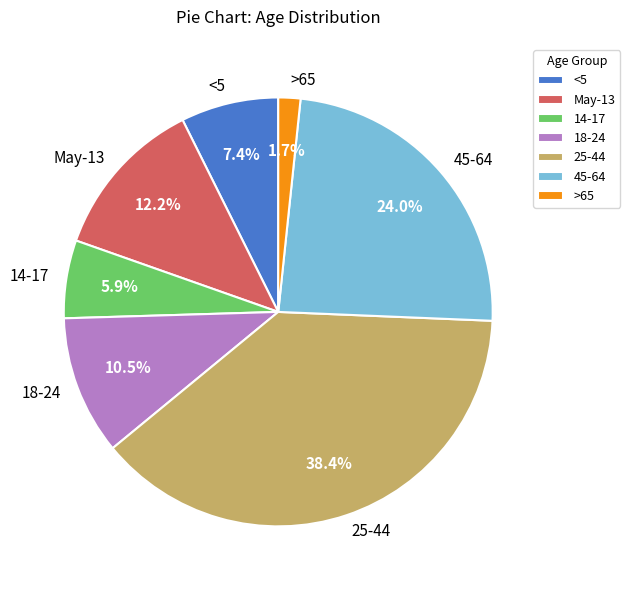

Approximately how many times larger is the value at 14-17 compared to <5?

0.8